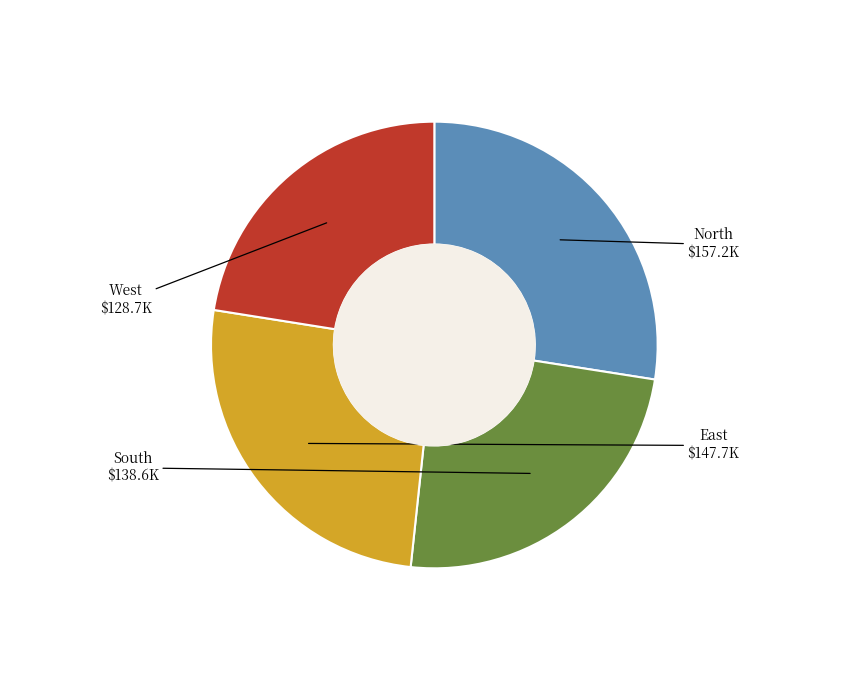

Count the number of slices in the pie.

4